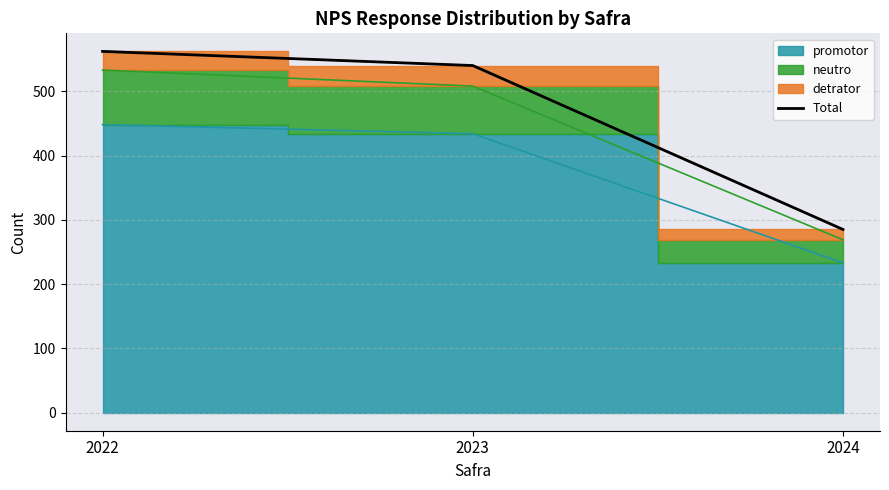

Is it true that the value at 2022 is 562?

True